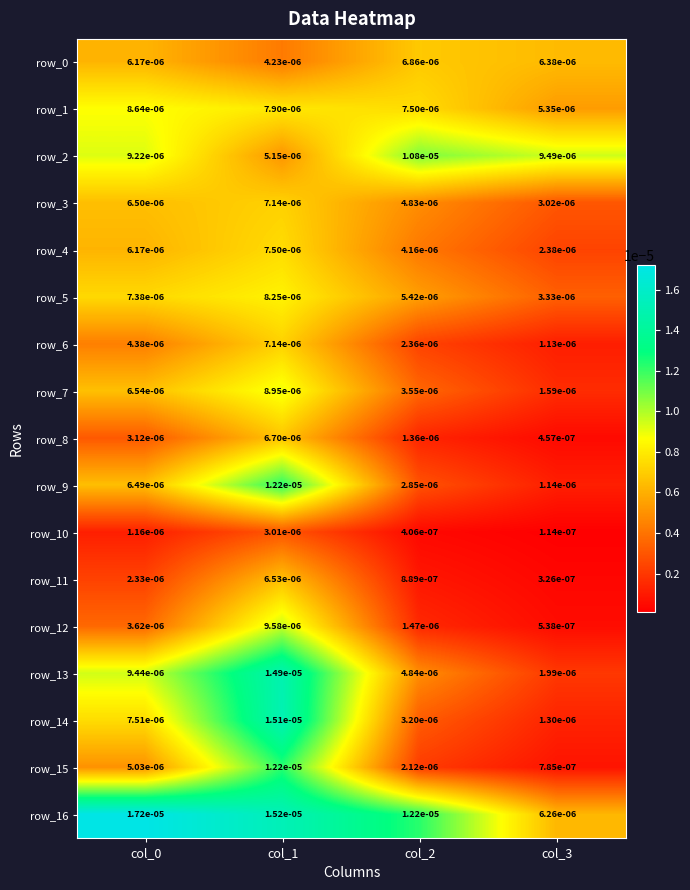

Which category has the highest value in the row_12 series?

col_1